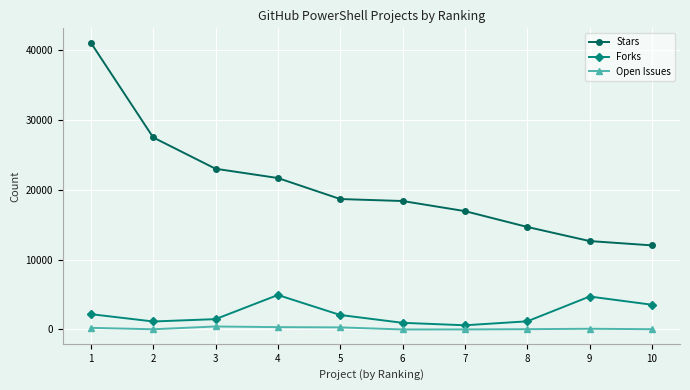

True or false: Stars and Forks cross at least once.

False